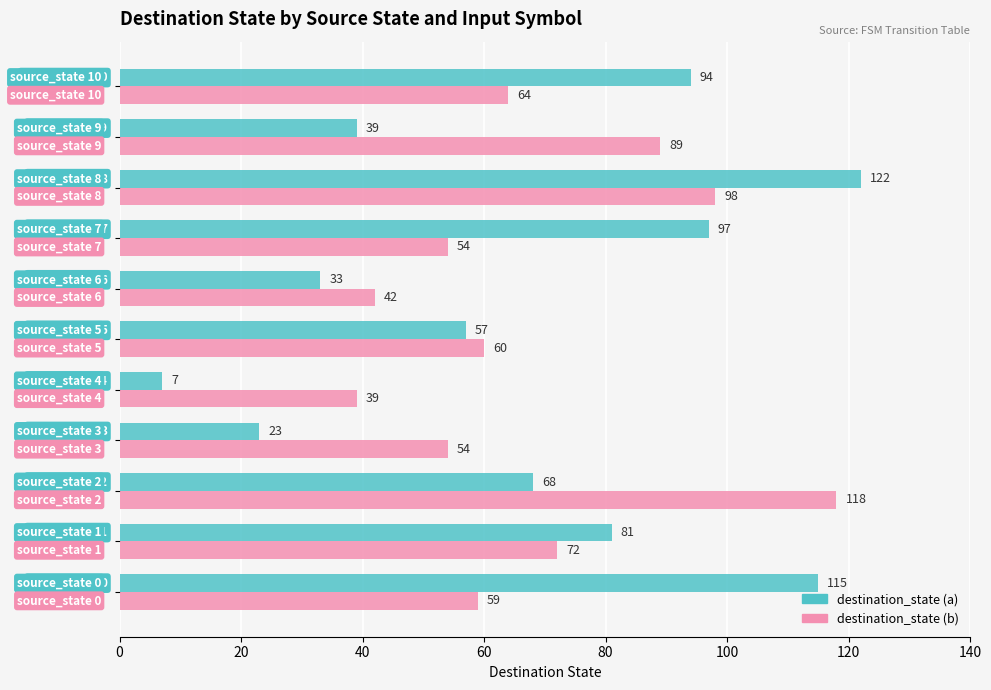

At how many categories does at least one series exceed 18?

11